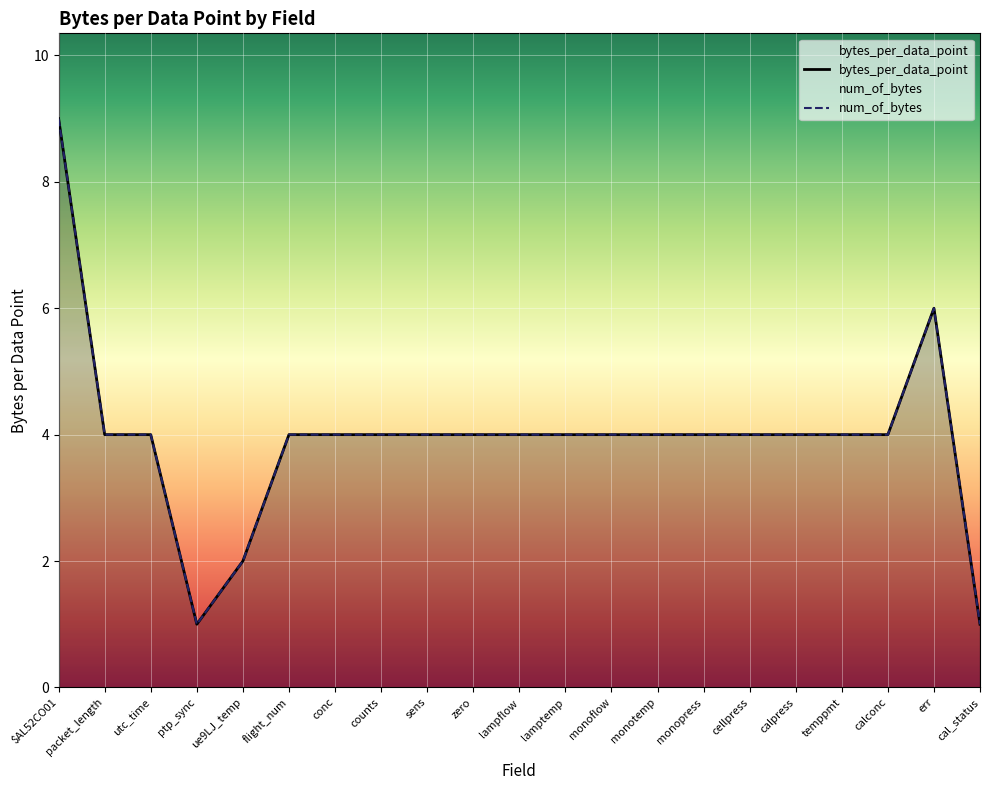

What is the label of the 10th point from the right?

lamptemp